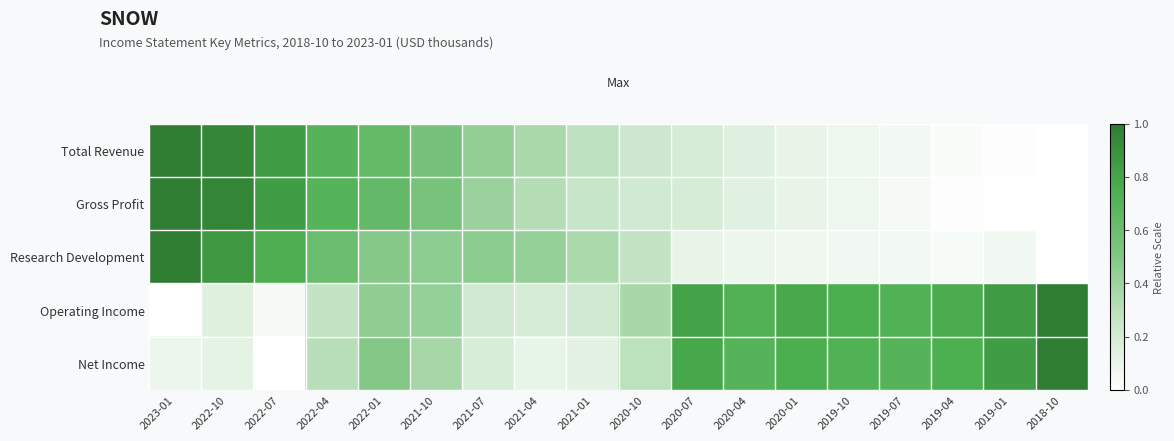

At how many categories does at least one series exceed 0?

18